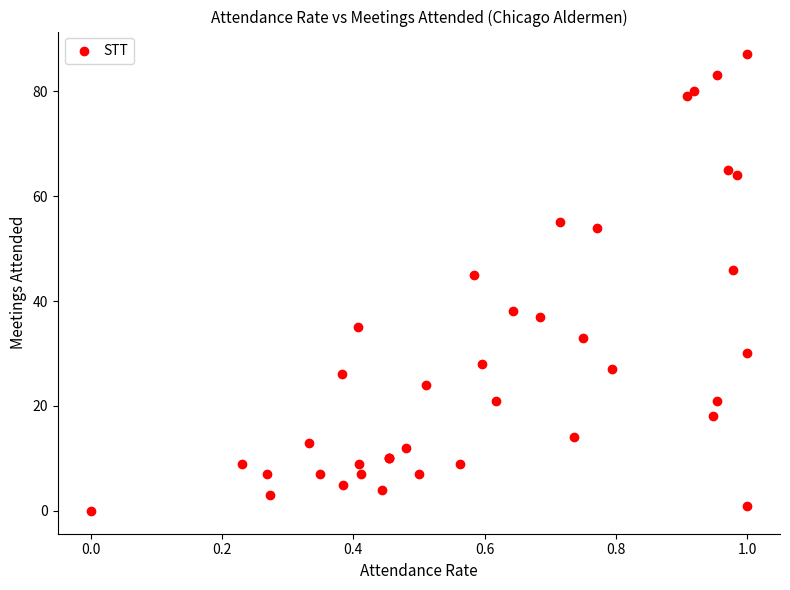

What Y value in the scatter plot is closest to 43?

45